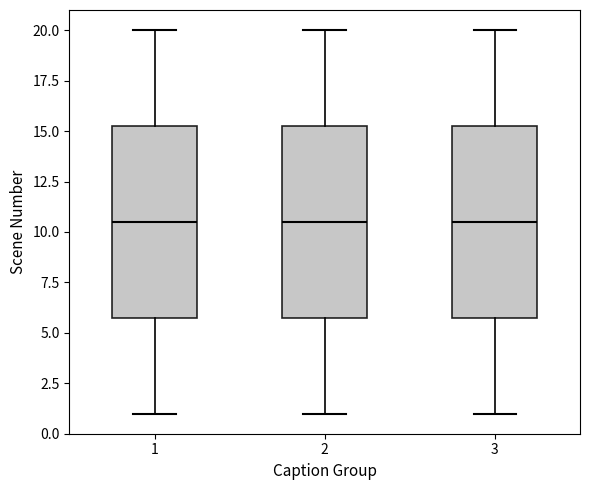

Reading left to right, transcribe this box plot: for each box, give where its median line is, the range the box spans, and where its two whiskers end, as read against the y-axis. The values are not printed on the chart, so give them approximately, as read against the axis.

1: median 10.5, box 6.0 to 15.5, whiskers 1.0 to 20.0
2: median 10.5, box 6.0 to 15.5, whiskers 1.0 to 20.0
3: median 10.5, box 6.0 to 15.5, whiskers 1.0 to 20.0